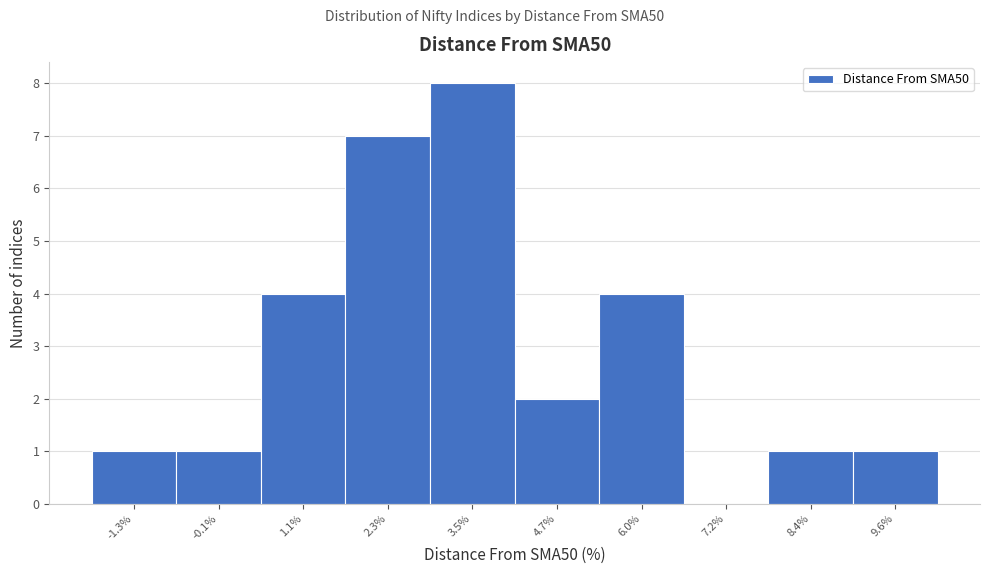

How tall is the bar that spans 9.0 to 10.2 on the x-axis? Neither the bar edges nor the heights are printed on the chart, so give them approximately, as read against the axes.

1